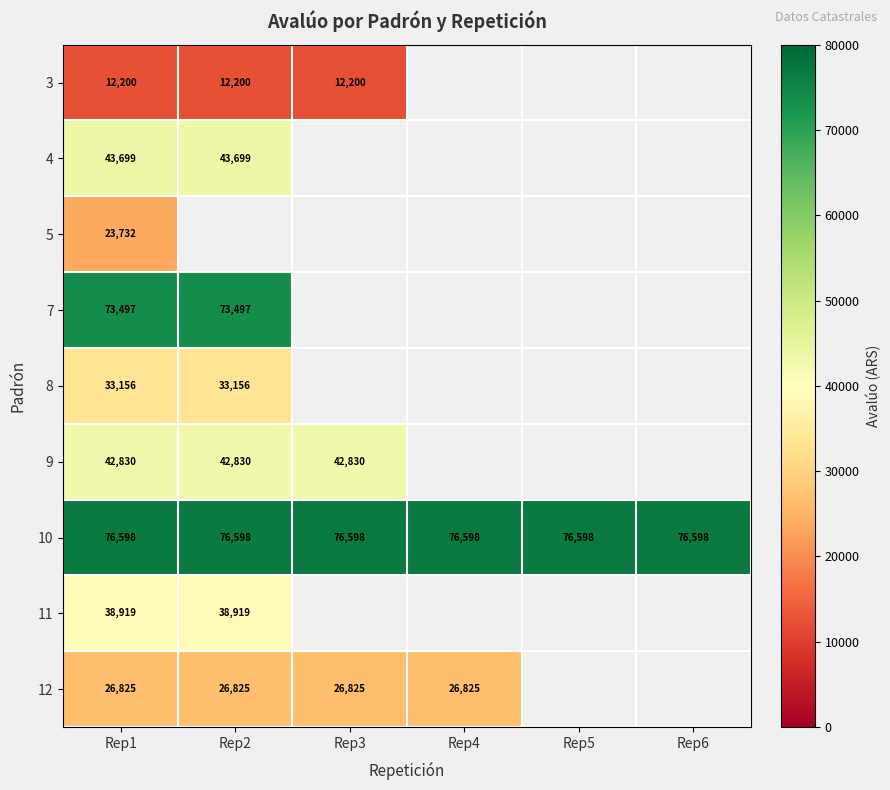

The value of 4 at Rep1 is 14117. True or false?

False